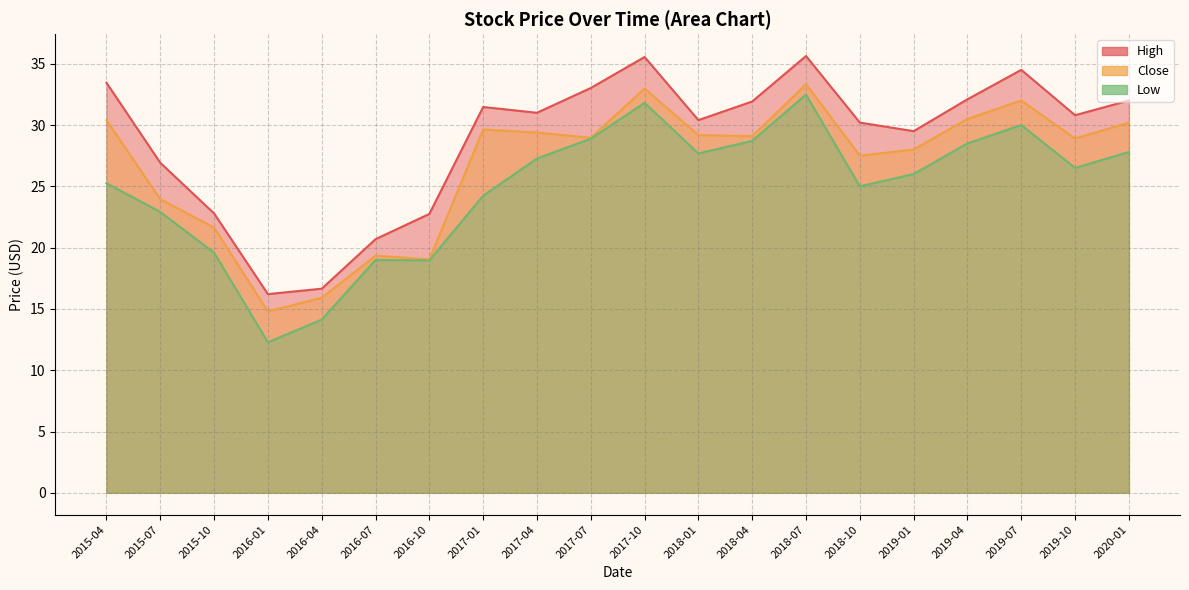

Is the value of High at 2015-07 greater than the value of Close at 2018-07?

No